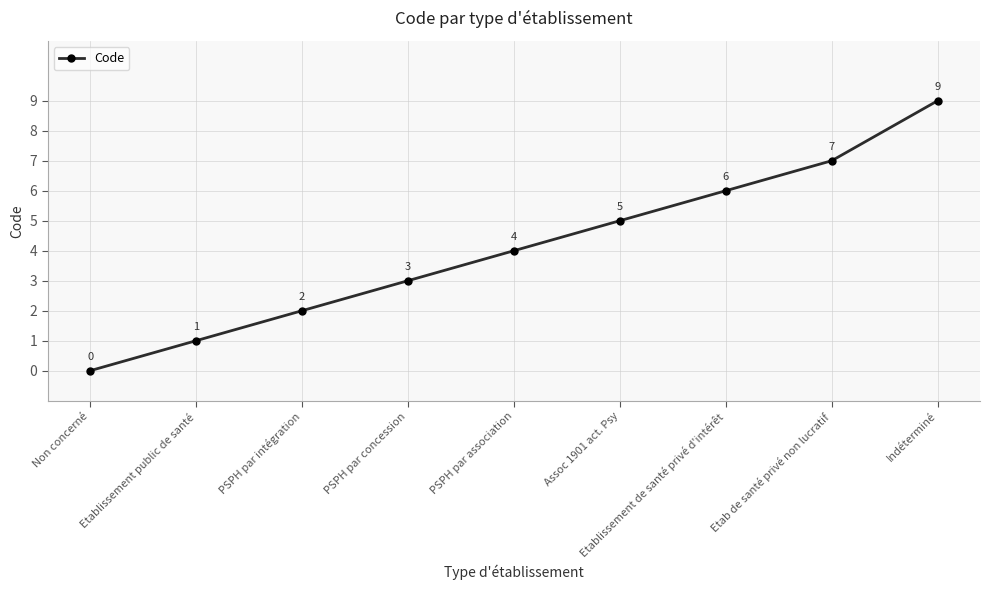

Reading left to right, transcribe all the data shown in this chart.

0	1	2	3	4	5	6	7	9